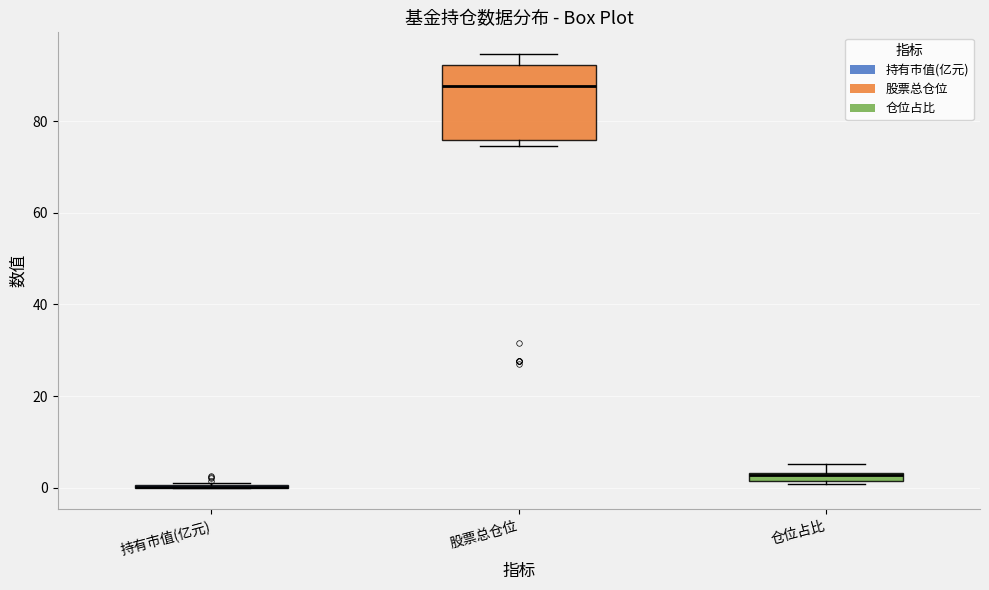

Which box is the tallest, from its lower edge to its upper edge?

股票总仓位